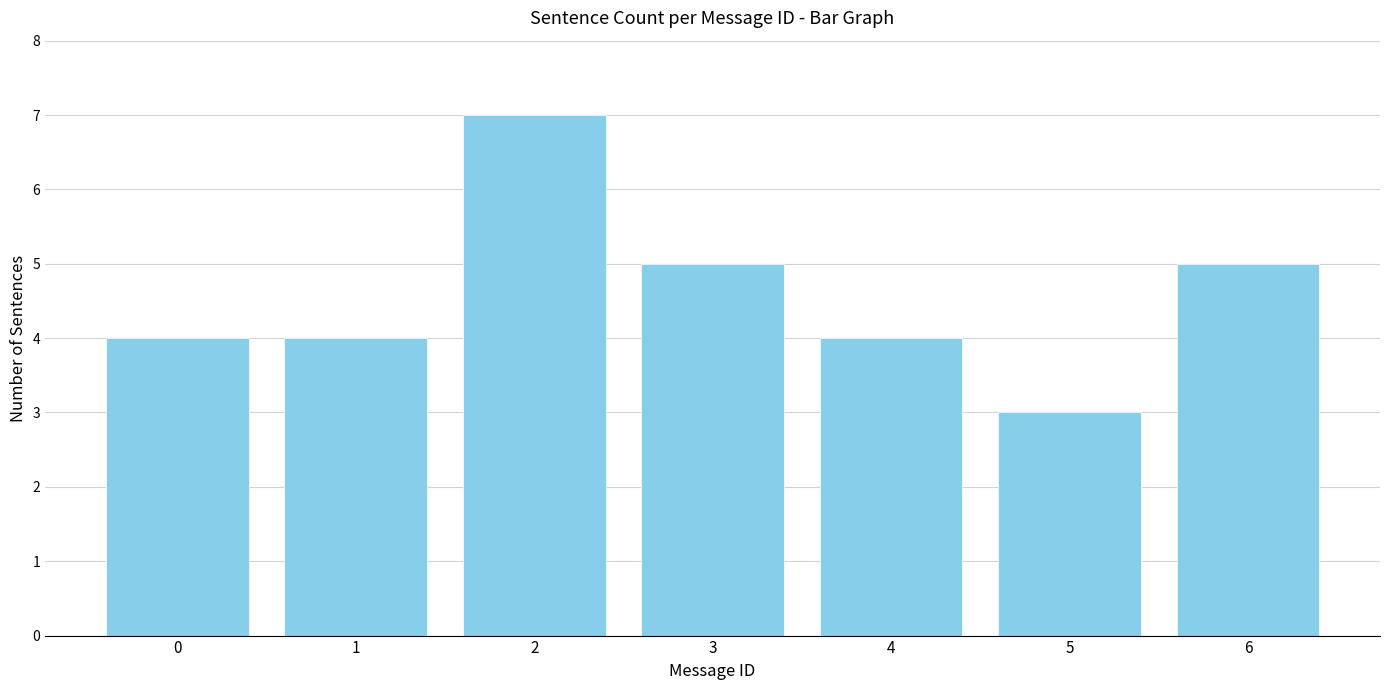

Reading right to left, list all the values displayed in this chart.

6=5	5=3	4=4	3=5	2=7	1=4	0=4